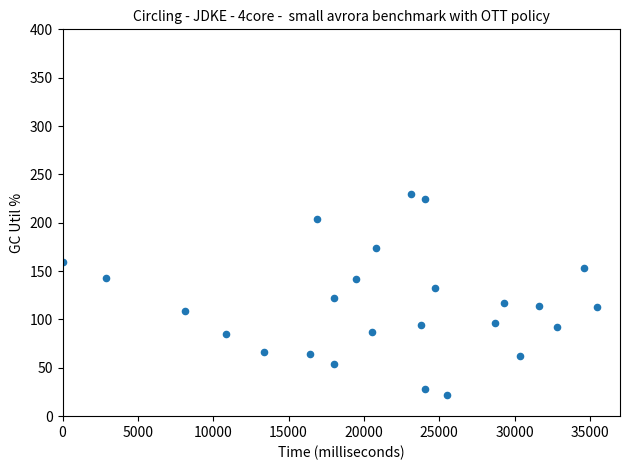

What is the range of Y values (max minus min)?

207.8